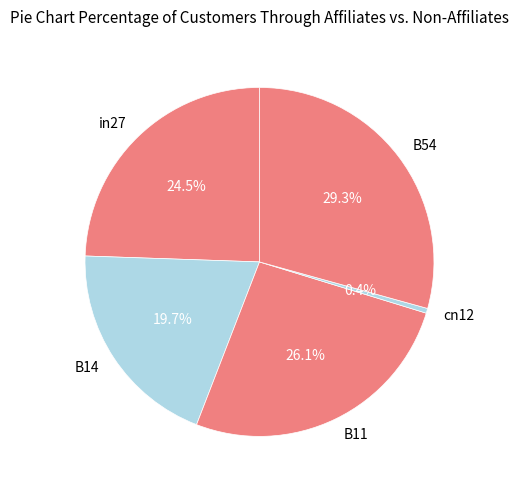

To the nearest percent, what percentage of the pie is B54?

29%